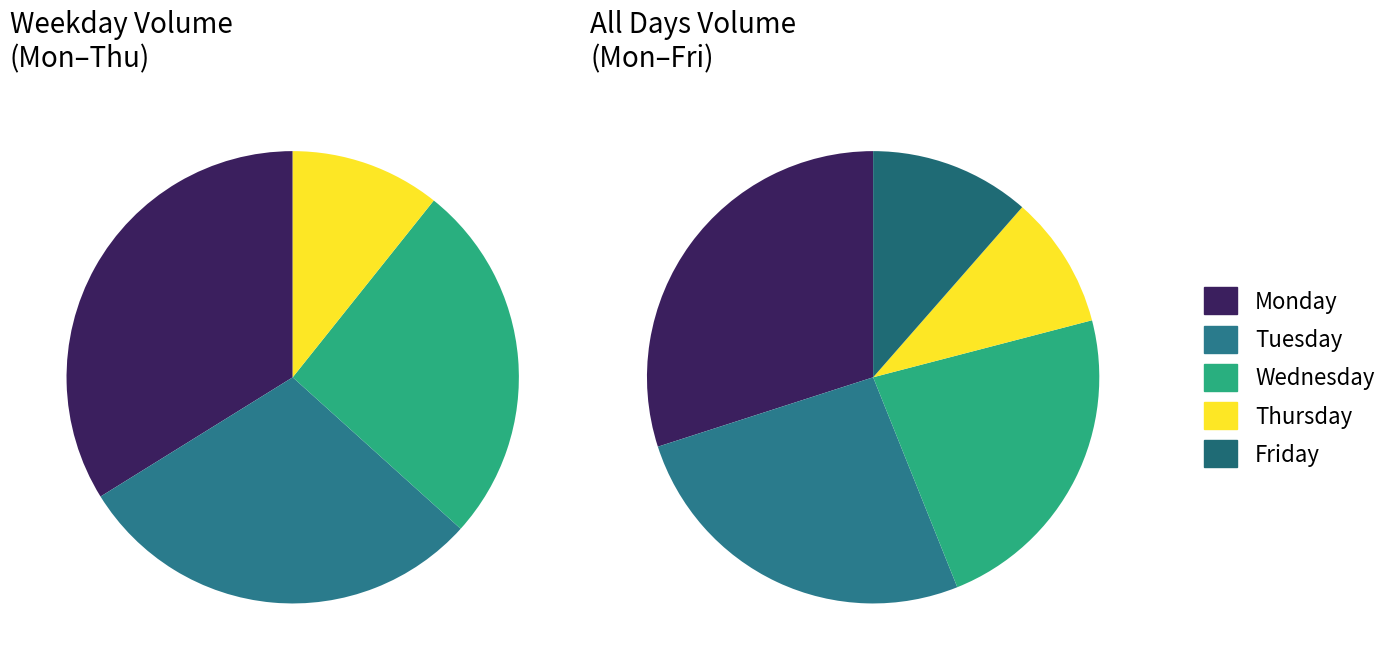

The Friday slice represents 11% of the pie. True or false?

True